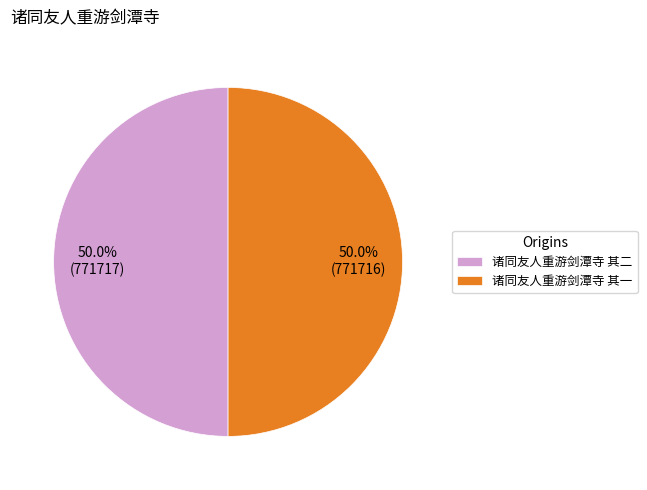

What is the ratio of the value at 诸同友人重游剑潭寺 其二 to the value at 诸同友人重游剑潭寺 其一?

1.0